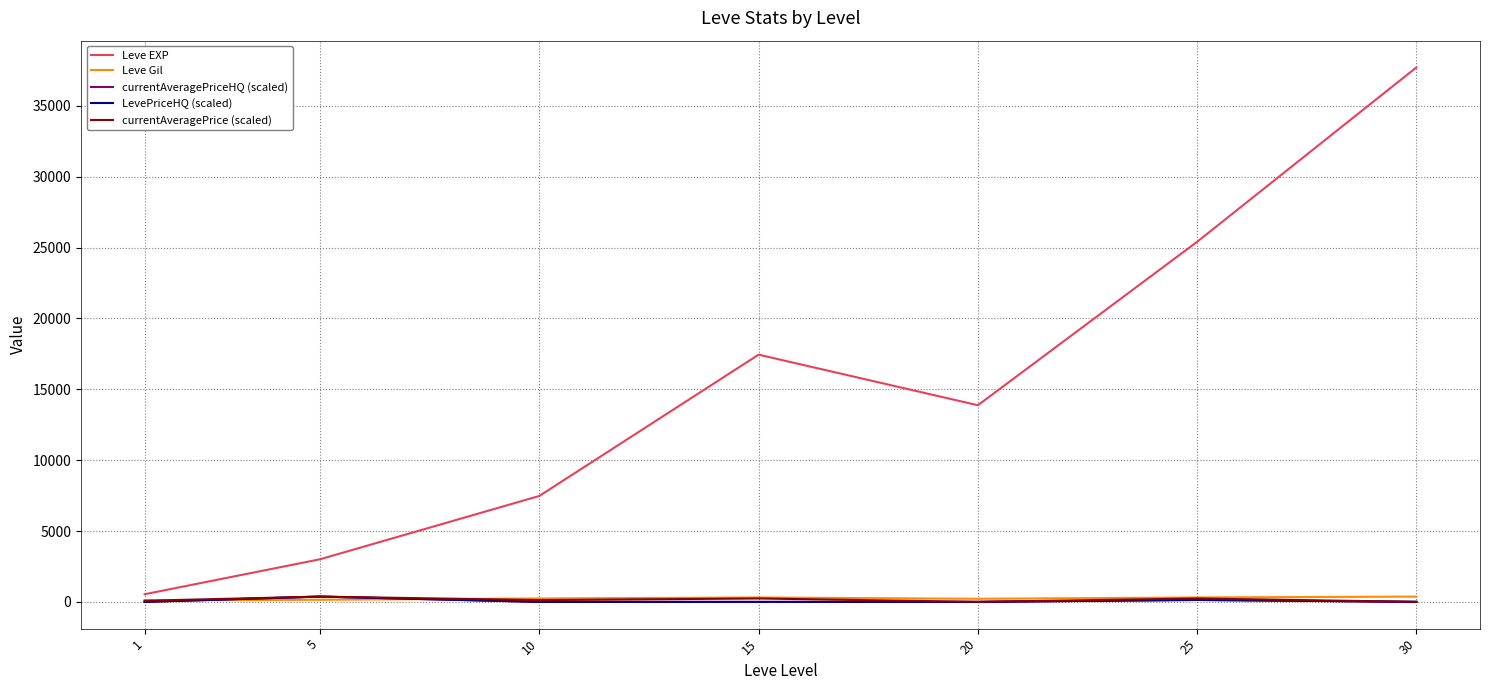

What is the total value across all series at 10?

7845.4